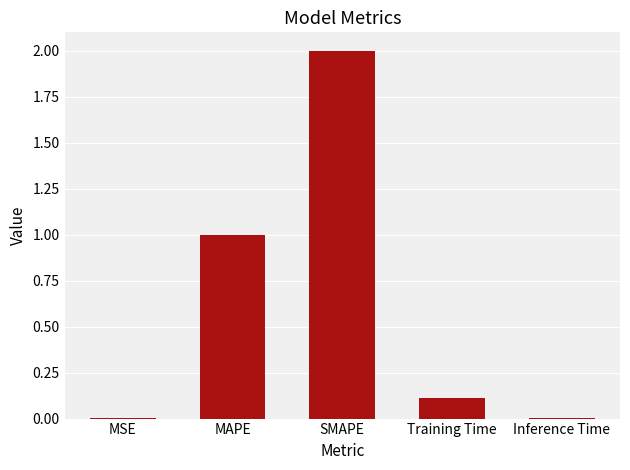

The value at Training Time is 0.1. True or false?

True